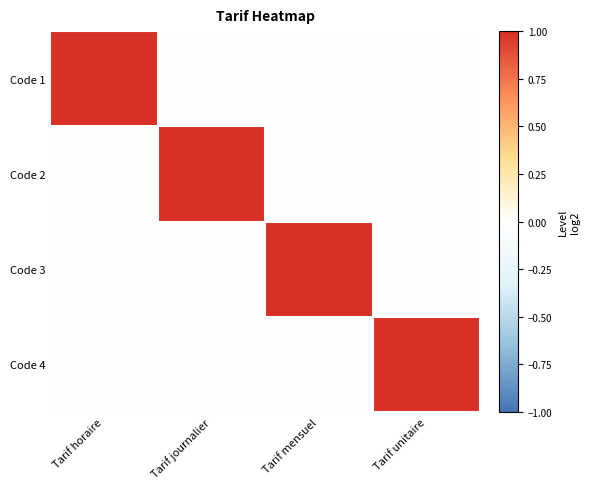

Count the number of data series in this chart.

4